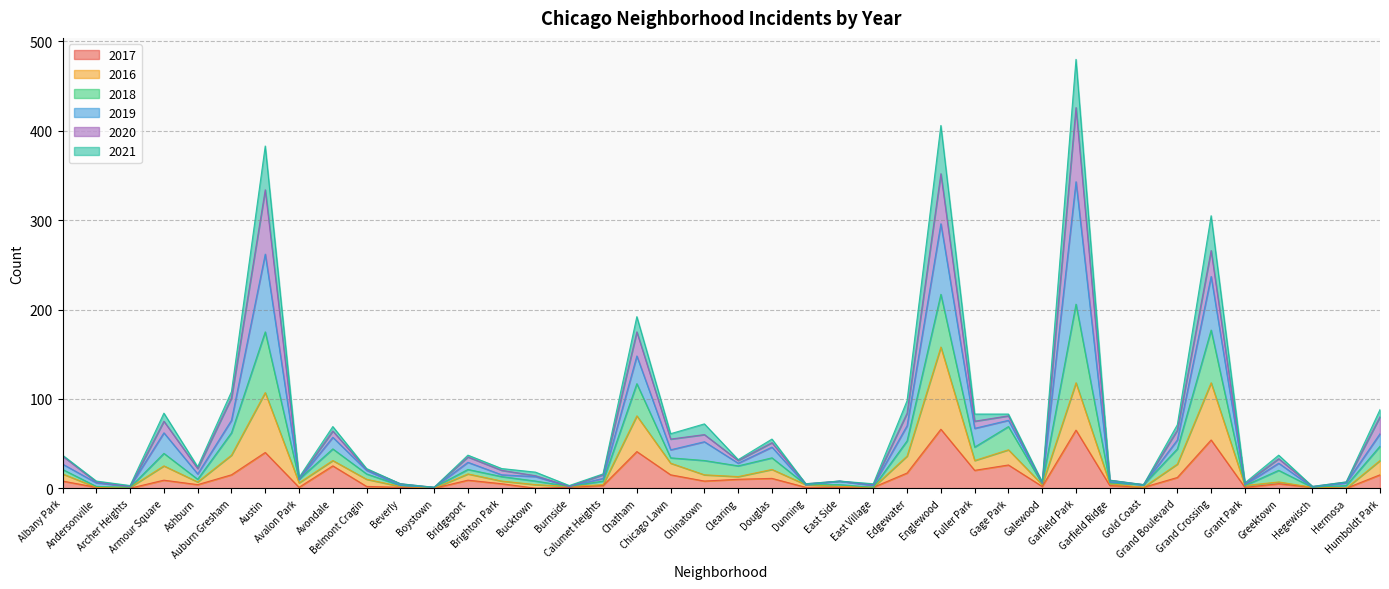

At which category is the sum across all series the highest?

Garfield Park